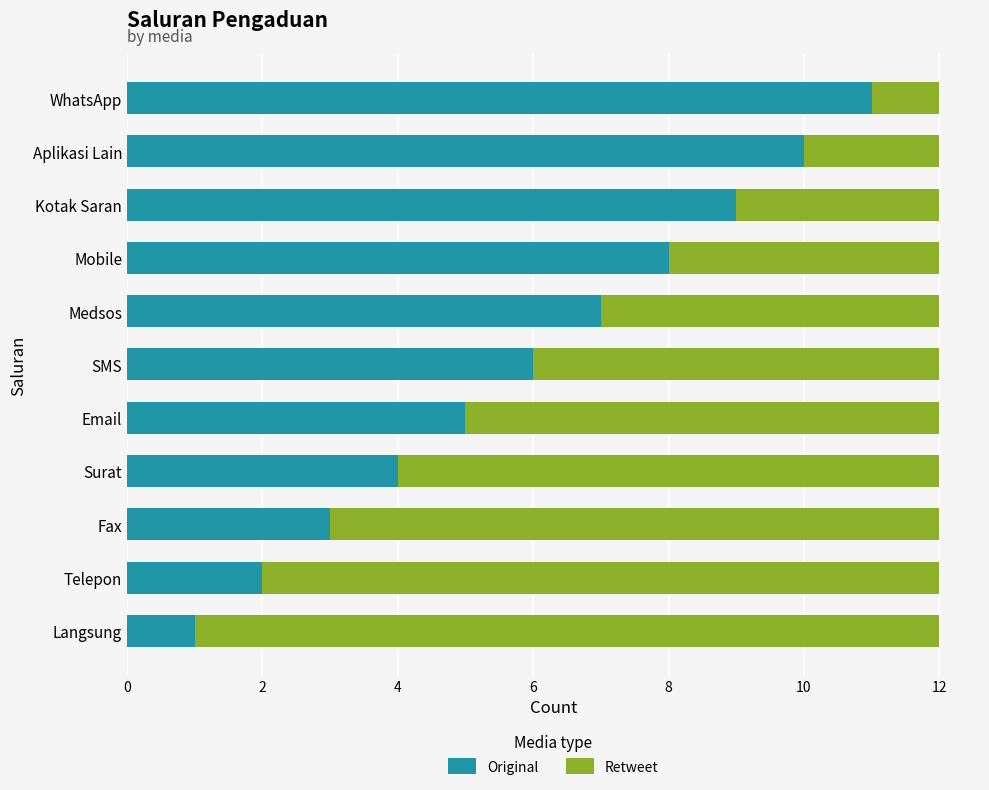

The Original series shows 1 at Langsung. True or false?

True